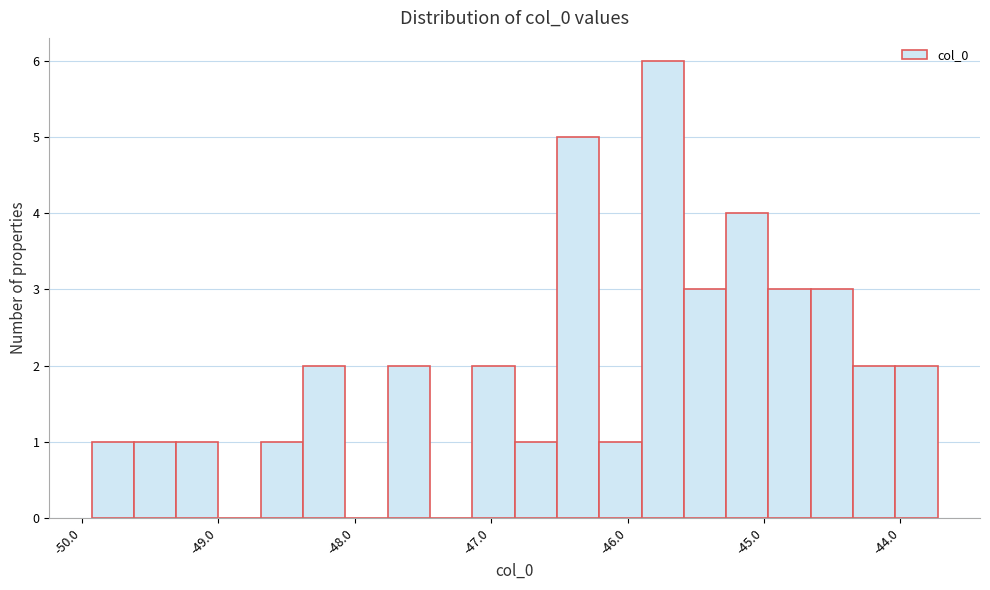

Read against the x-axis, roughly where is the centre of the tallest bar?

-45.7